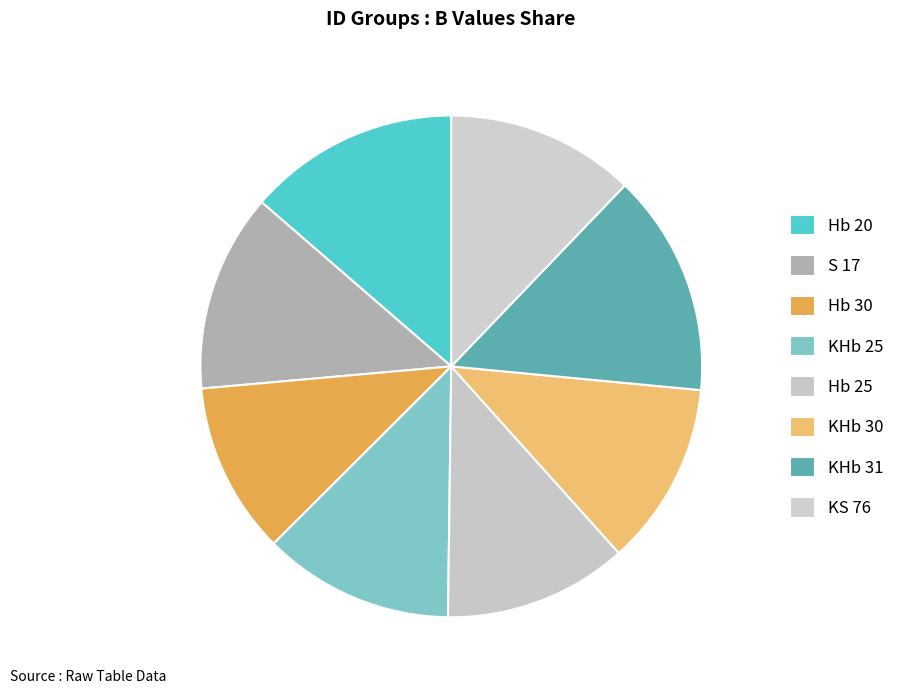

How many segments does this pie chart have?

8